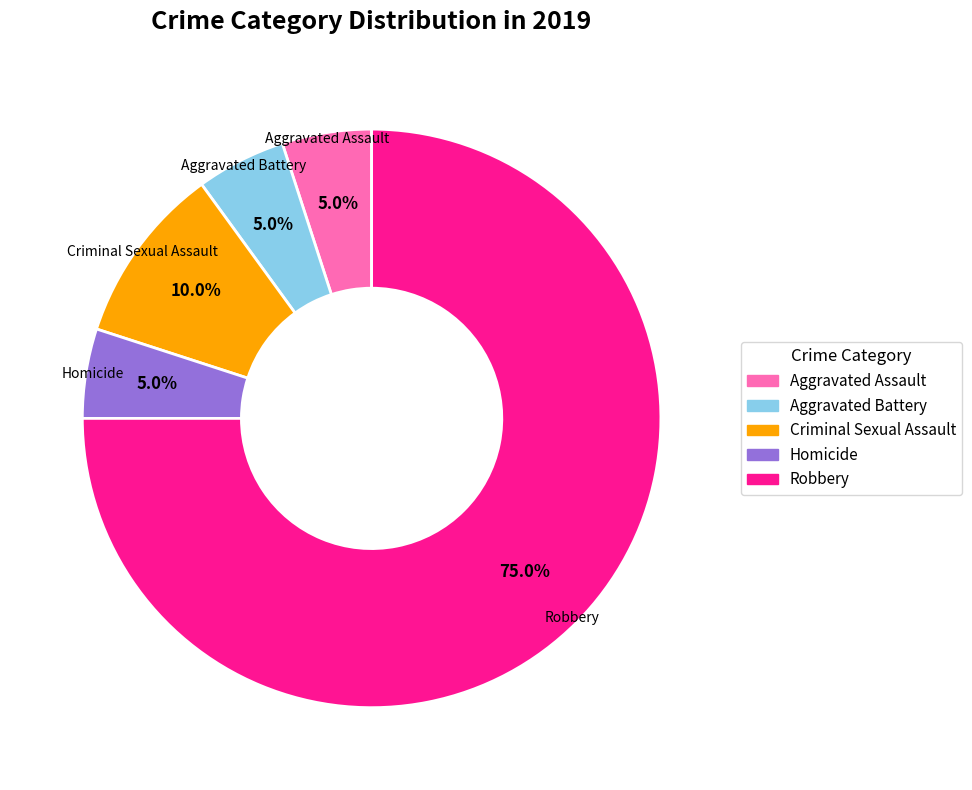

Which slice is the largest?

Robbery